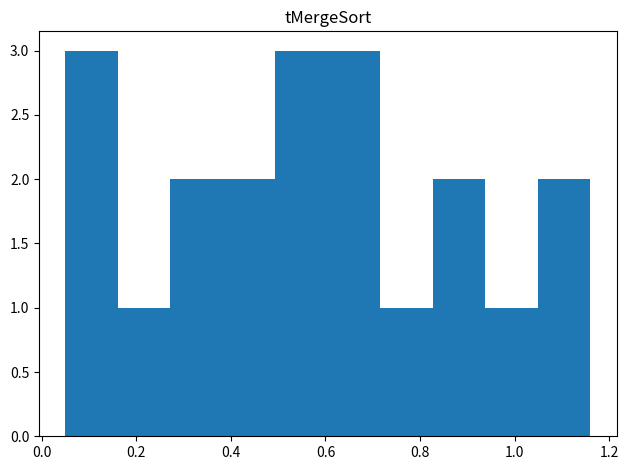

What is the height of the bar covering 0.06 to 0.16 on the x-axis? Neither the bar edges nor the heights are printed on the chart, so give them approximately, as read against the axes.

3